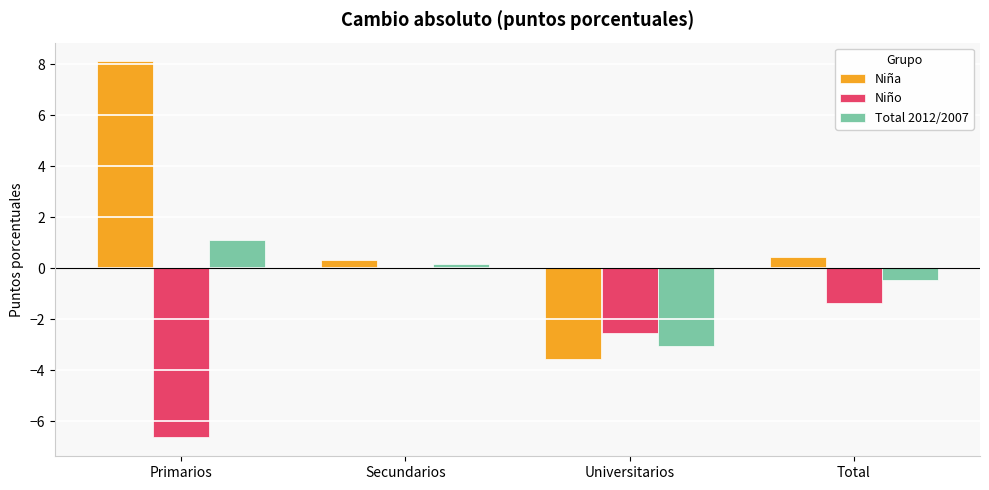

Which series changed the most between Secundarios and Universitarios?

Niña